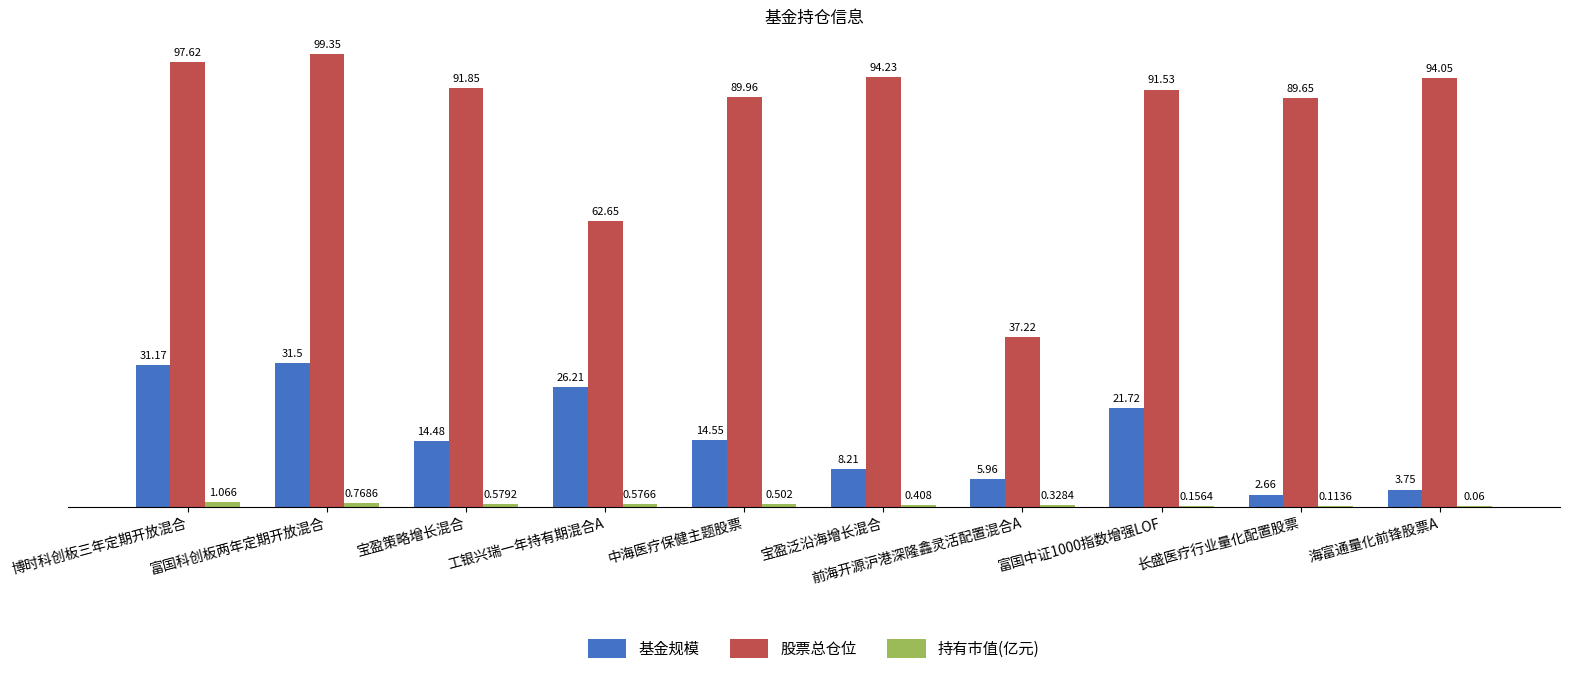

At which category is the sum across all series the highest?

富国科创板两年定期开放混合